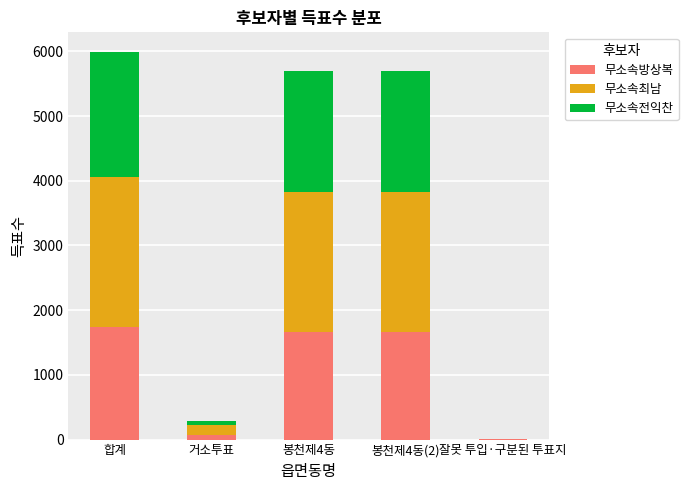

What are all the series names shown in the legend?

무소속방상복, 무소속최남, 무소속전익찬